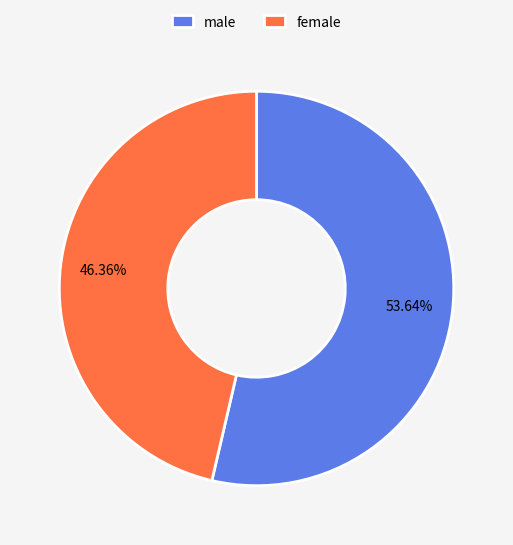

To the nearest percent, what is the difference between the largest and smallest slice percentages?

7%